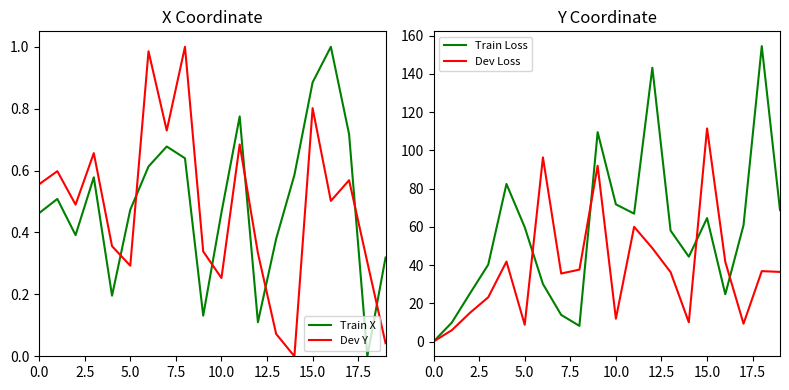

After their last crossing, which series has the higher values: Dev Y or Train X?

Train X